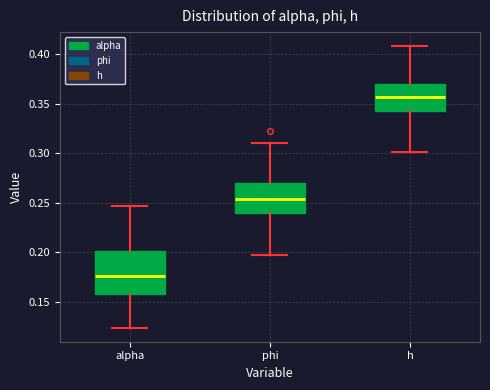

Where does the upper whisker of the box for h end on the y-axis? The values are not printed on the chart, so give them approximately, as read against the axis.

0.410